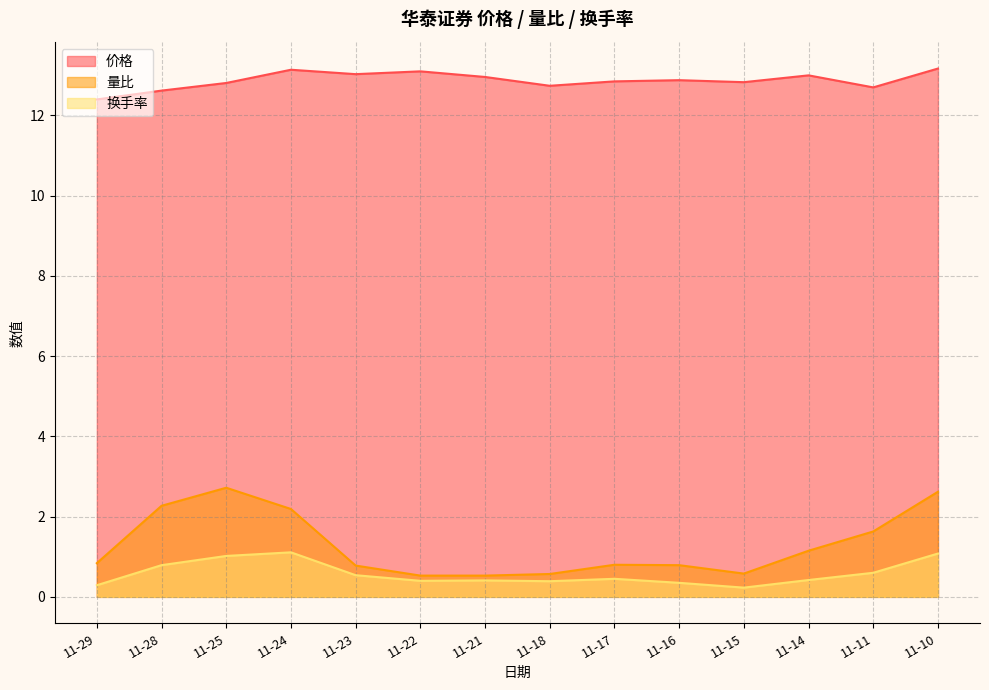

The value of 量比 at 11-25 is 2.7. True or false?

True